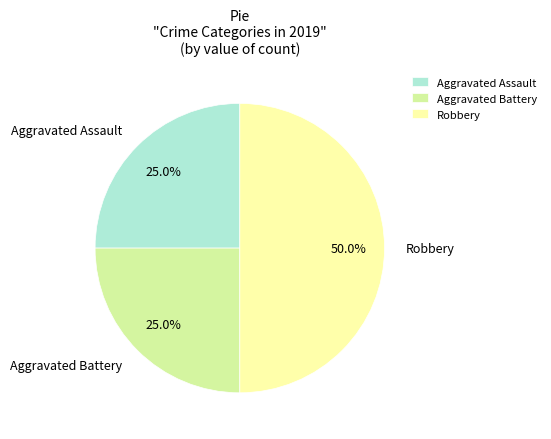

Is Aggravated Assault the majority of the pie?

No